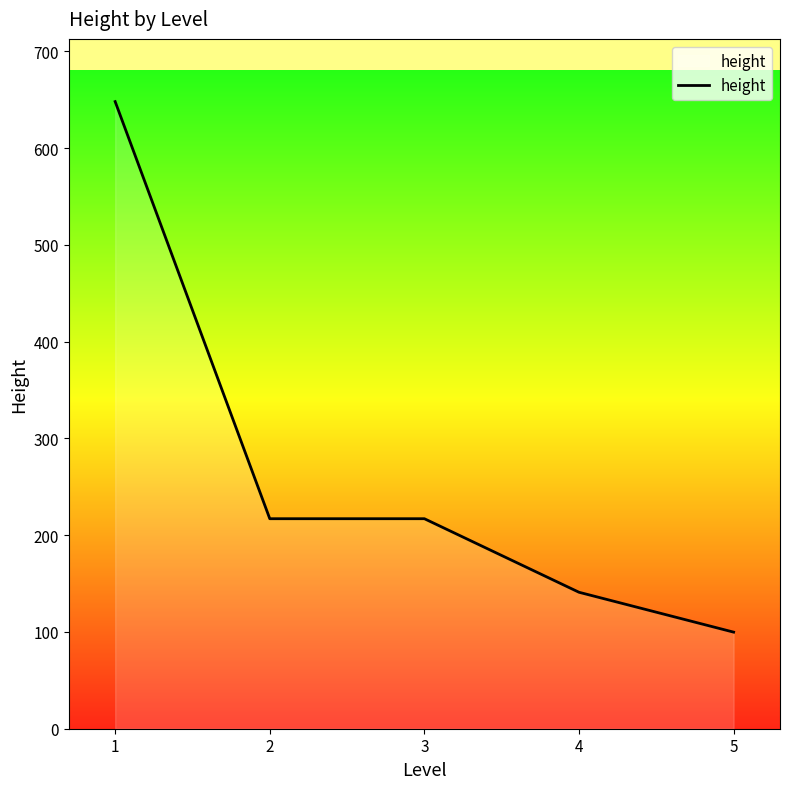

What is the smallest value displayed?

99.8